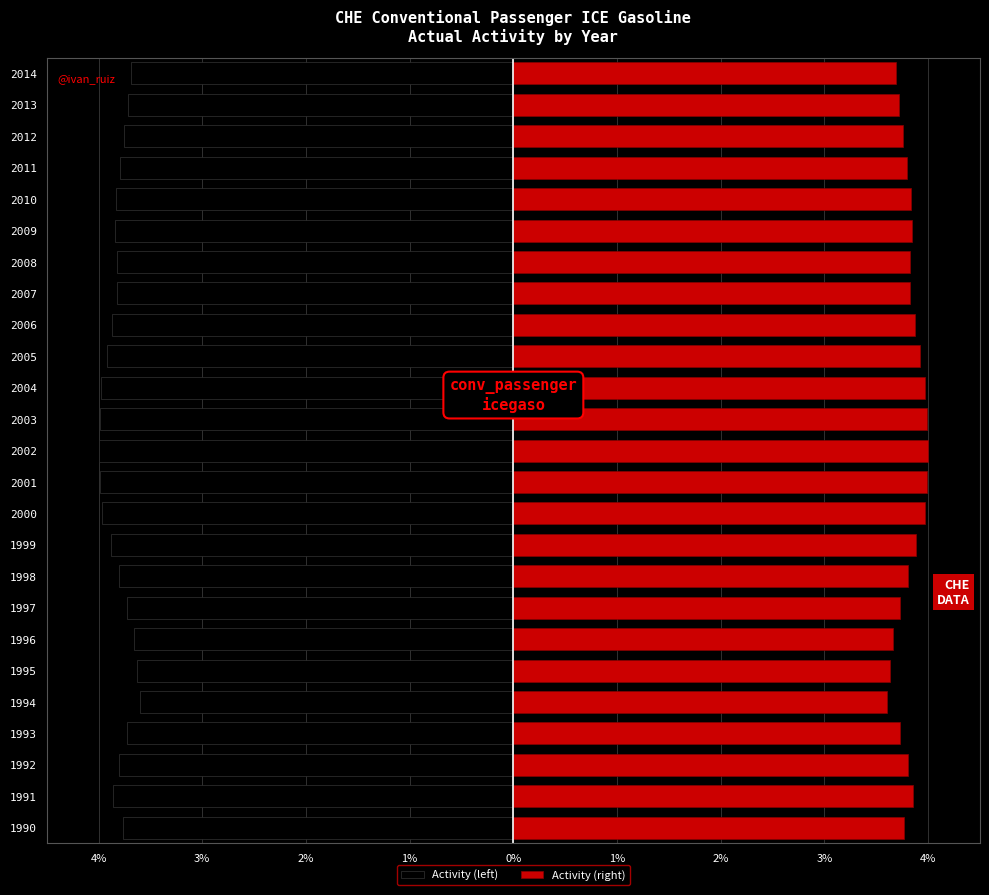

What are all the series names shown in the legend?

Activity (left), Activity (right)